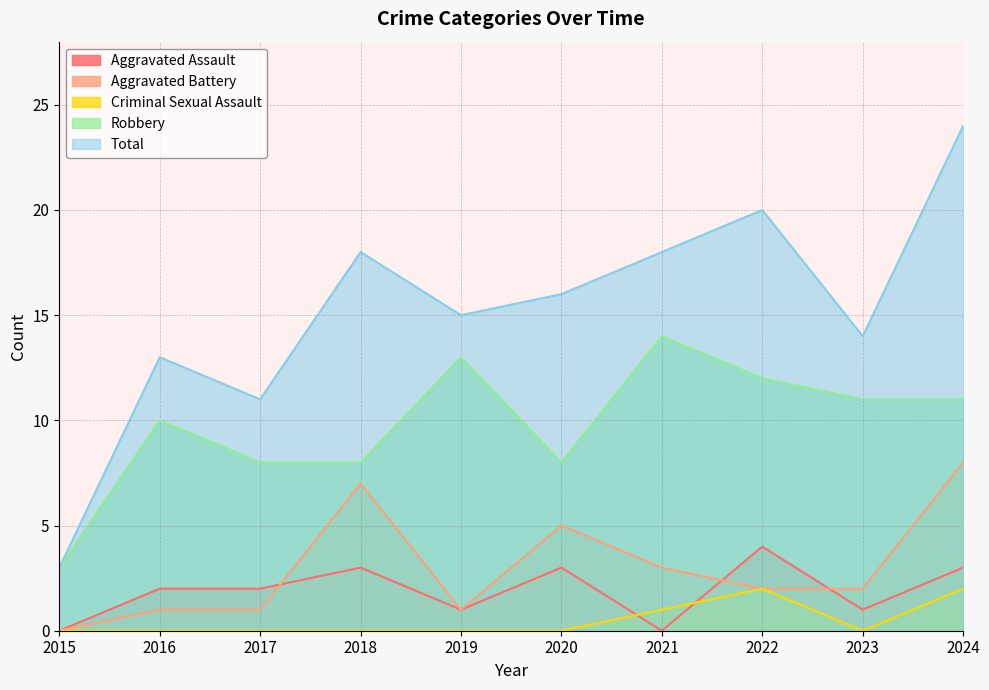

Reading left to right, what are all the values shown in this chart?

Aggravated Assault: 2015=0	2016=2	2017=2	2018=3	2019=1	2020=3	2021=0	2022=4	2023=1	2024=3
Aggravated Battery: 2015=0	2016=1	2017=1	2018=7	2019=1	2020=5	2021=3	2022=2	2023=2	2024=8
Criminal Sexual Assault: 2015=0	2016=0	2017=0	2018=0	2019=0	2020=0	2021=1	2022=2	2023=0	2024=2
Robbery: 2015=3	2016=10	2017=8	2018=8	2019=13	2020=8	2021=14	2022=12	2023=11	2024=11
Total: 2015=3	2016=13	2017=11	2018=18	2019=15	2020=16	2021=18	2022=20	2023=14	2024=24